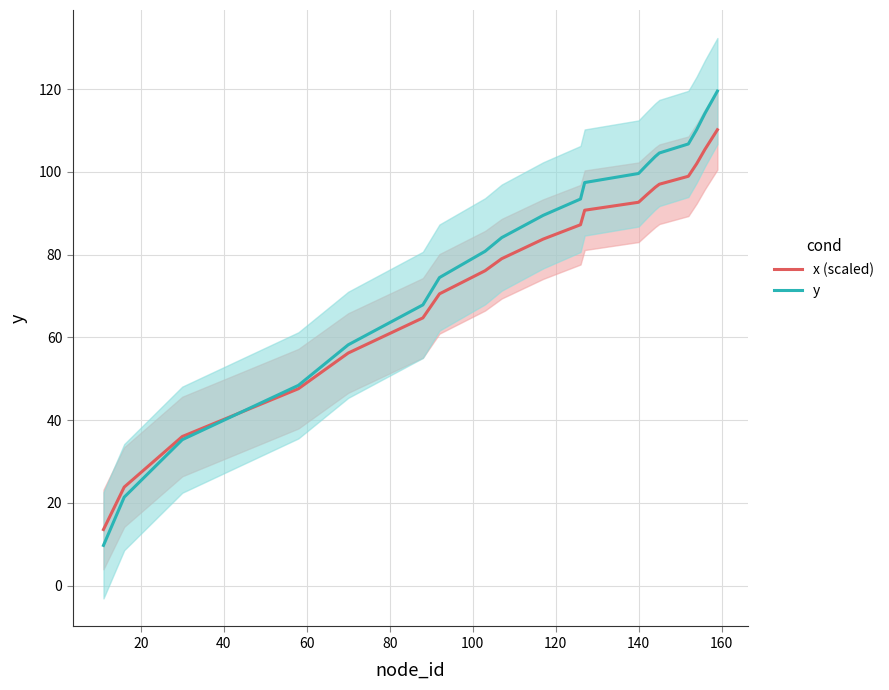

What is the highest value of the y series?

119.5